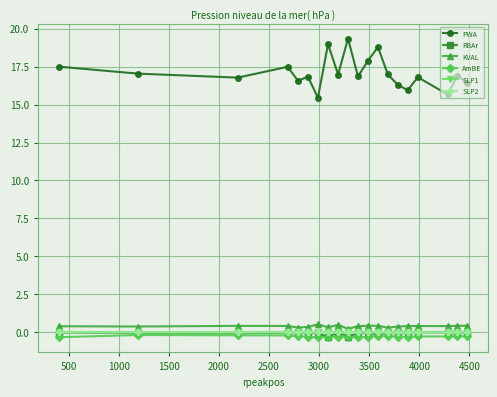

Which series has the largest total across all categories?

PWA